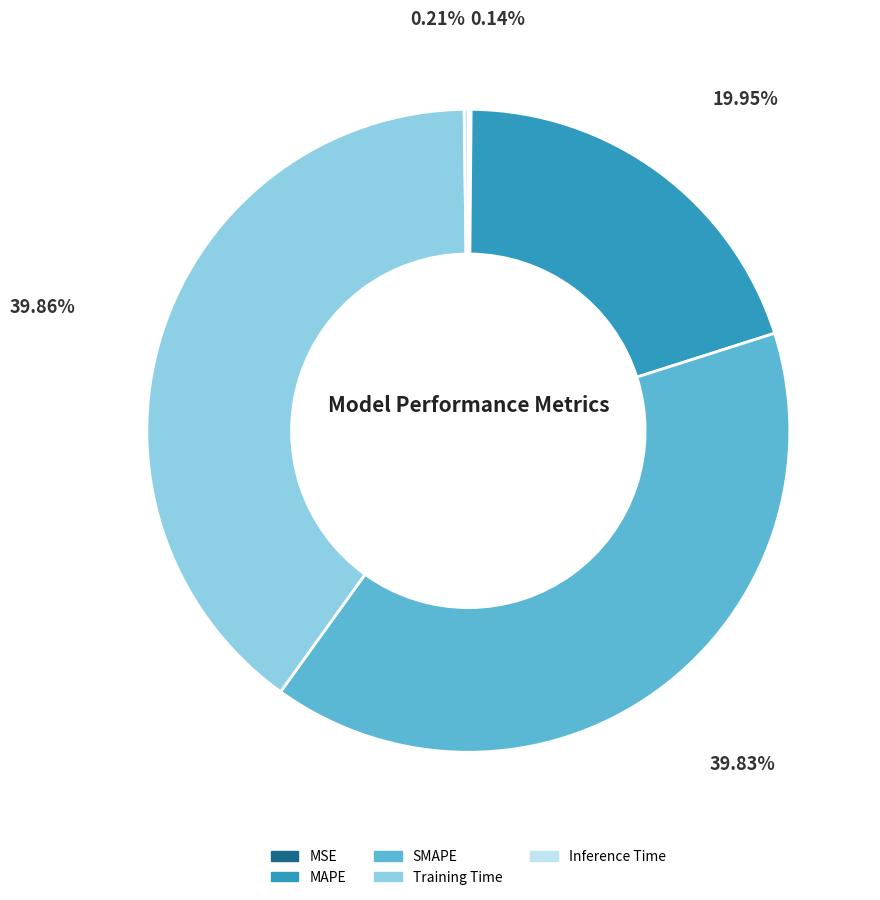

Do MAPE and Training Time together represent more than half of the pie?

Yes